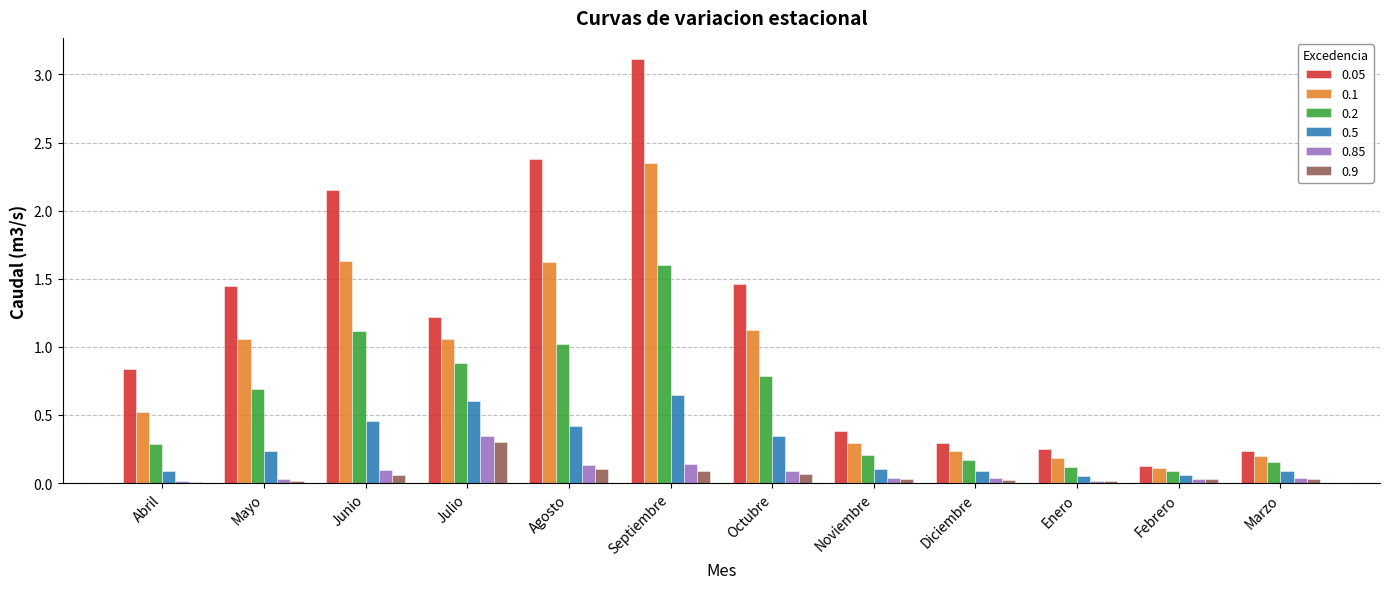

Is it true that 0.5 equals 0.4 at Mayo?

False